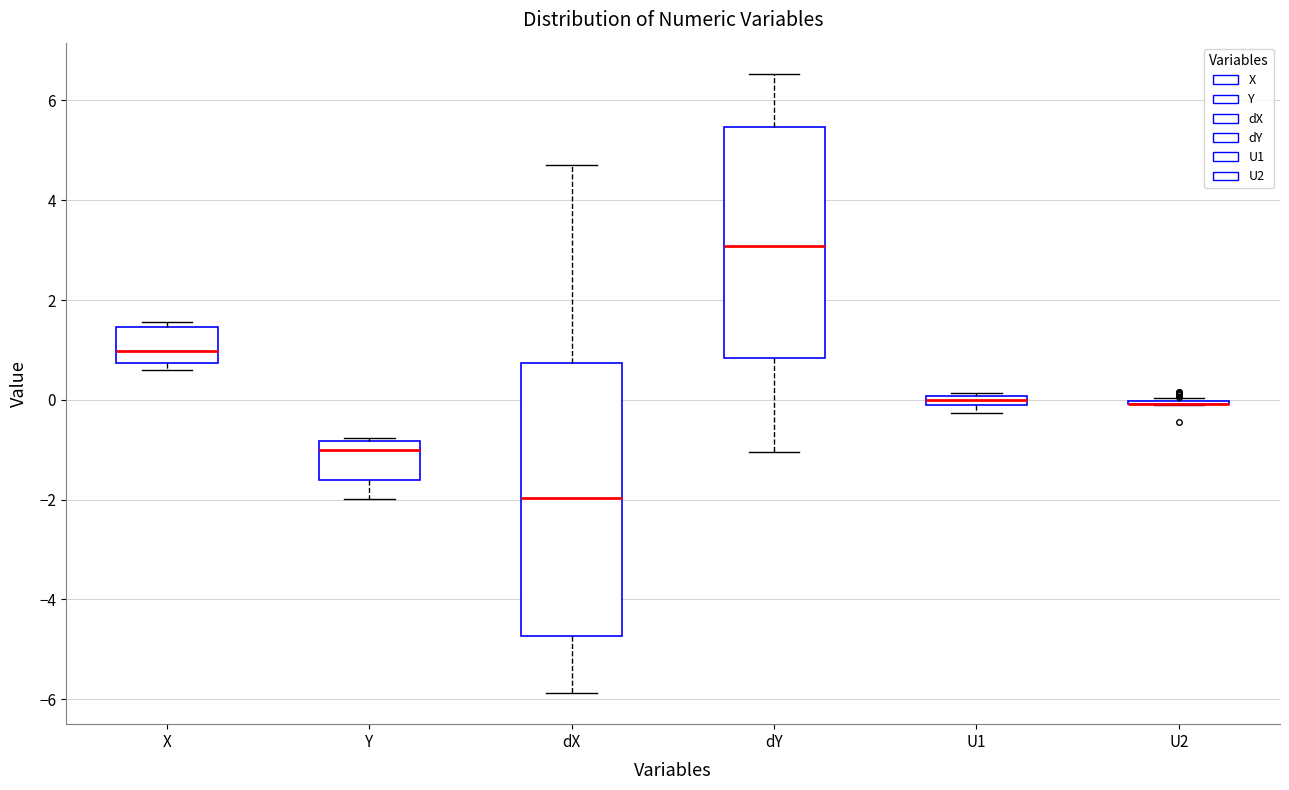

Where does the lower whisker of the box for dY end on the y-axis? The values are not printed on the chart, so give them approximately, as read against the axis.

-1.0